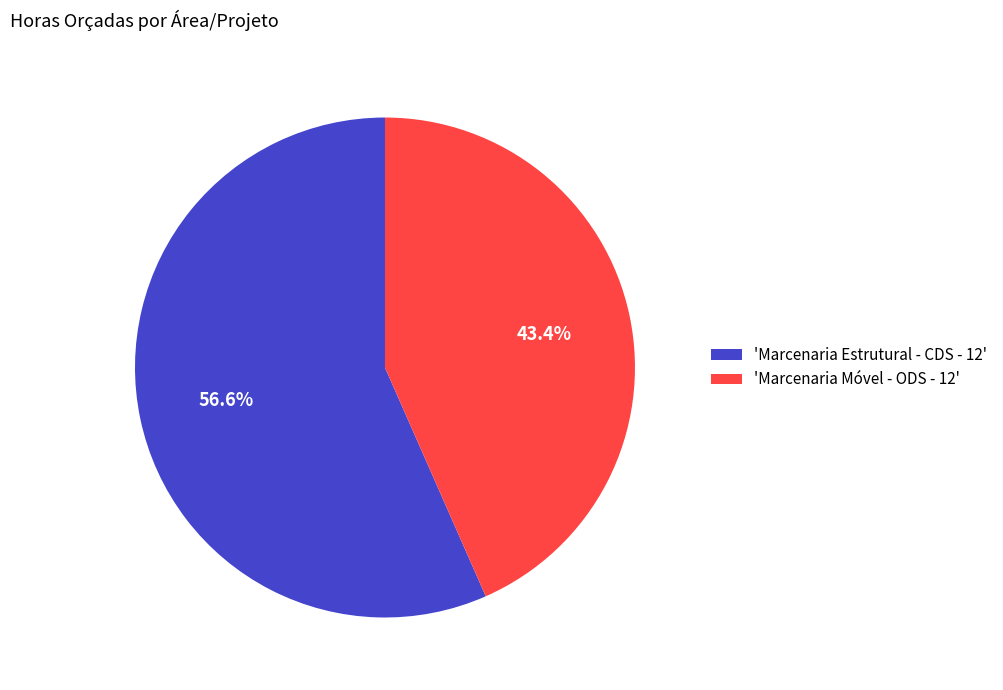

Count the number of slices in the pie.

2